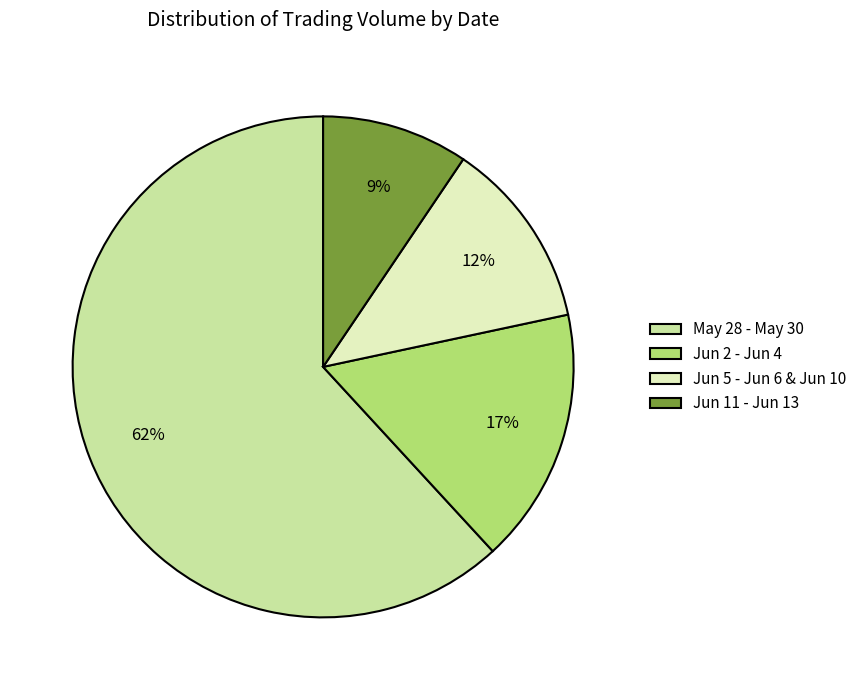

To the nearest percent, what is the average slice percentage?

25%